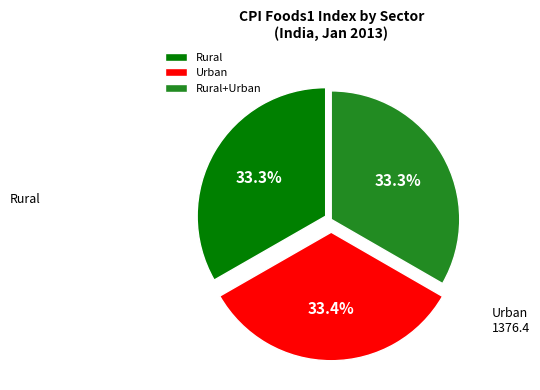

To the nearest percent, what percentage of the pie is Rural+Urban?

33%